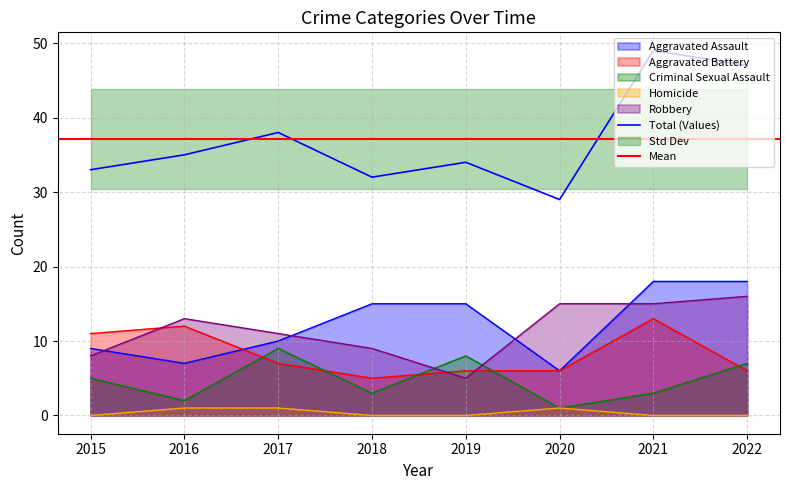

How many interior local valleys does the Aggravated Battery series have?

1